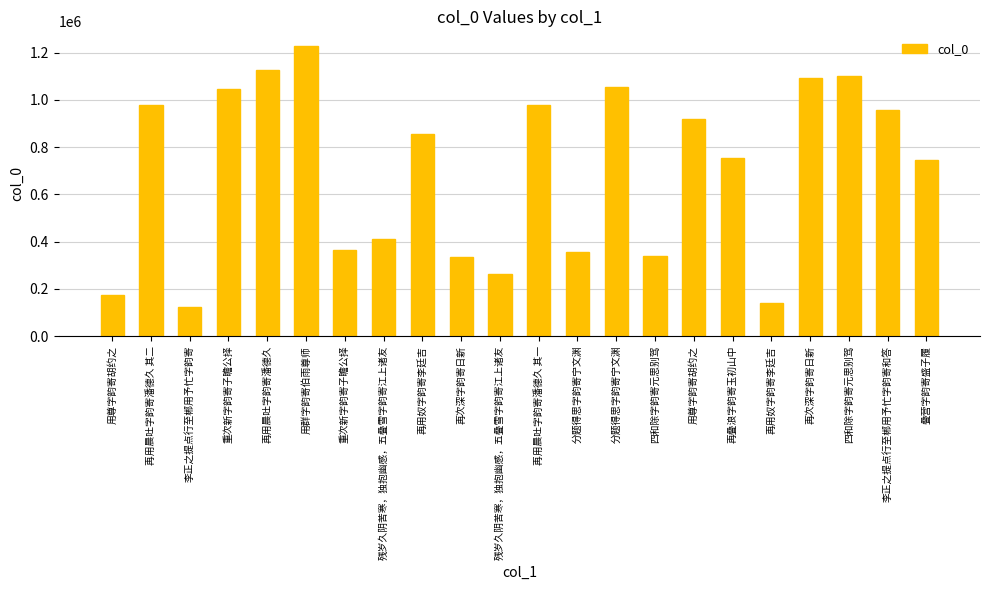

How many values are below 856252?

11